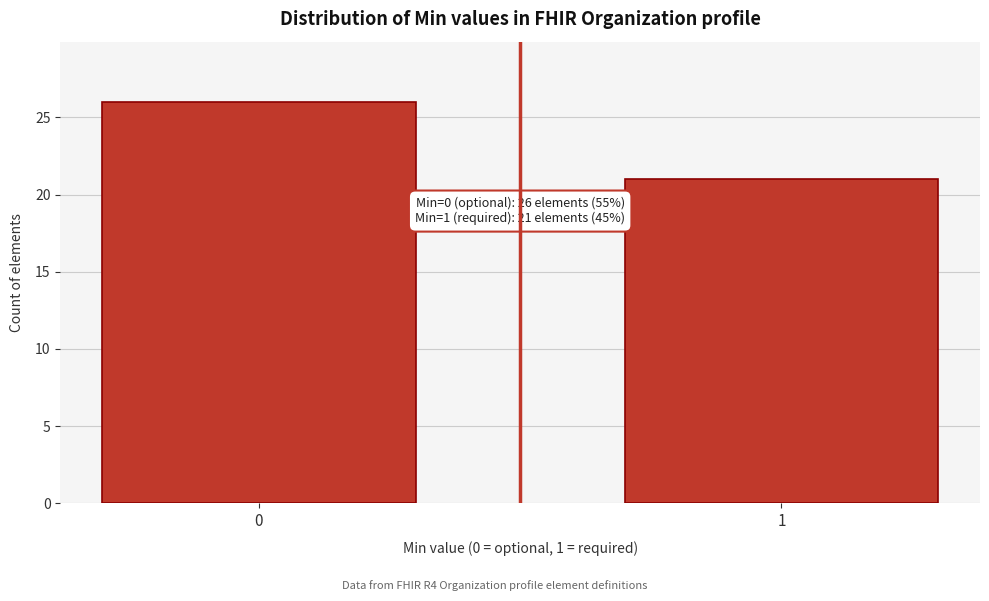

Reading left to right, list all the values displayed in this chart.

26	21